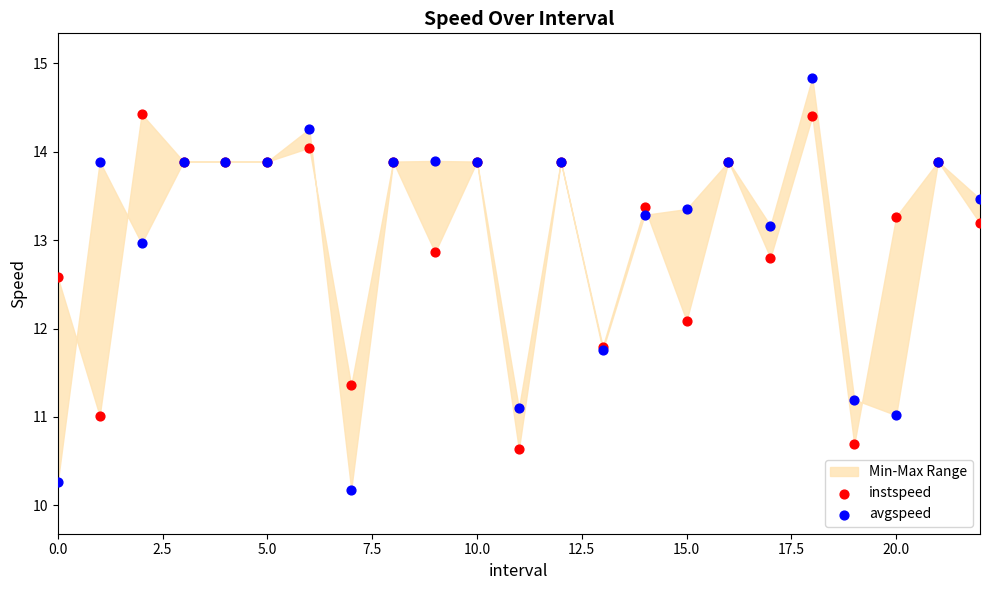

Which series contains the lowest Y value?

avgspeed